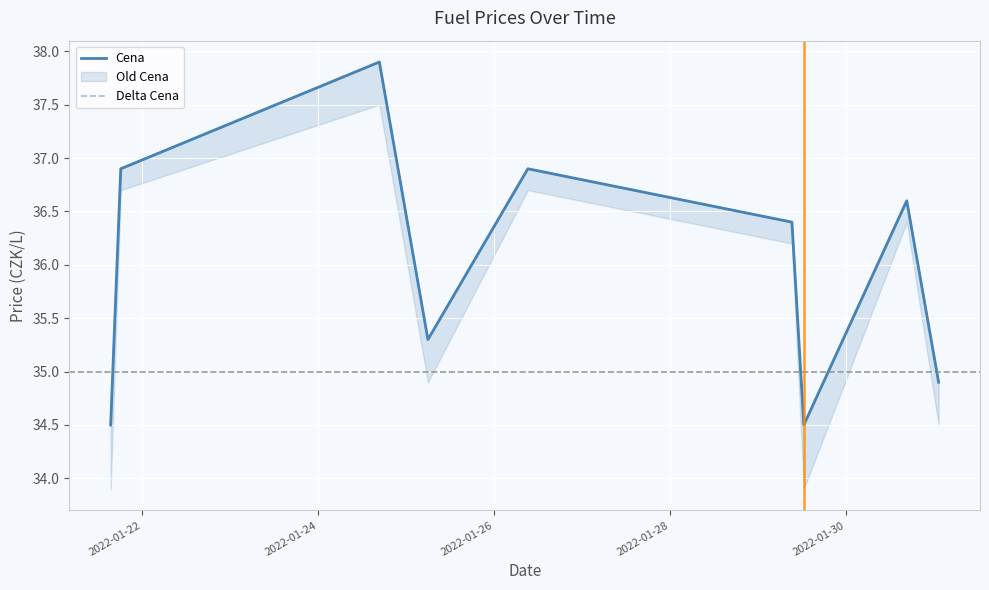

Count the number of categories in the chart.

9